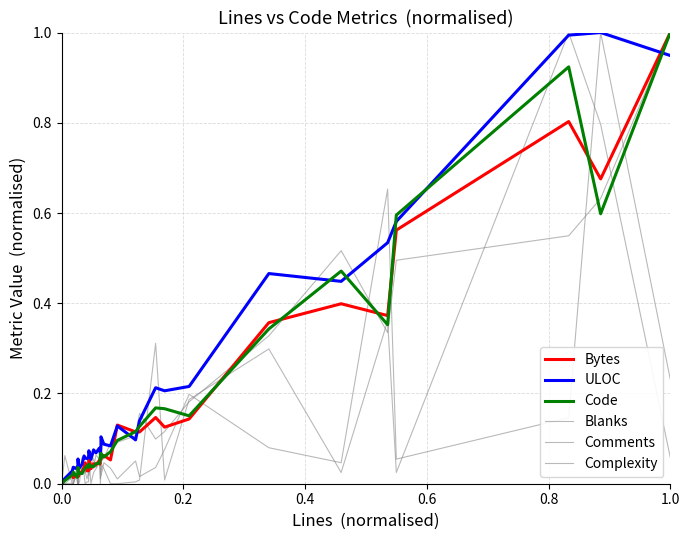

List the series in order of their peak value, lowest first.

Blanks, Comments, Complexity, Bytes, ULOC, Code